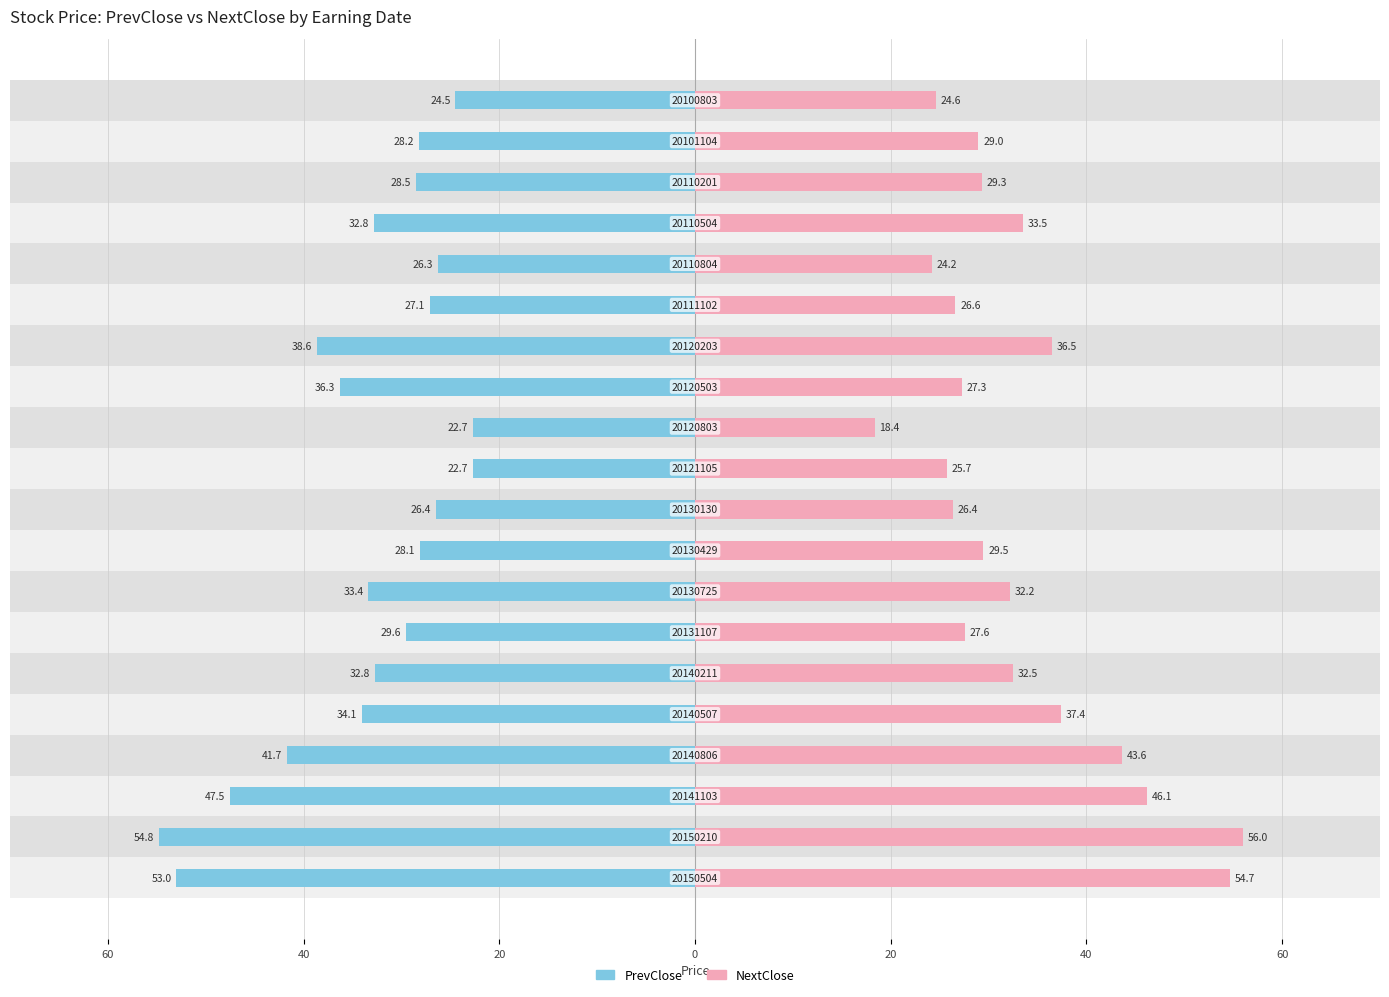

How many values in the NextClose series exceed 29?

11